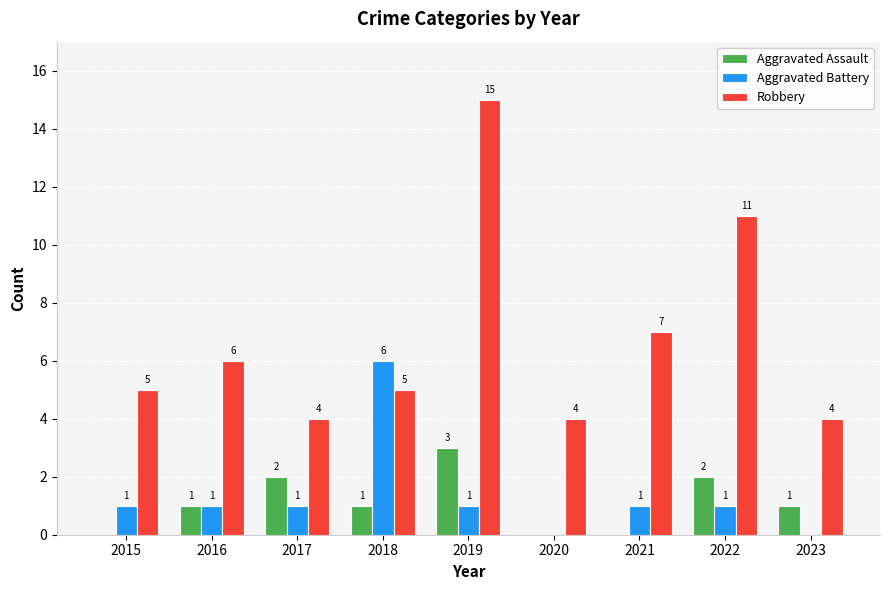

Read the Robbery value at 2015.

5